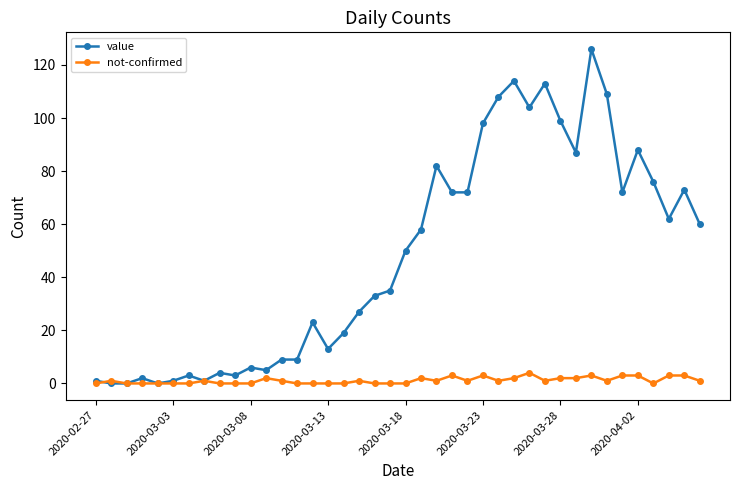

Reading left to right, transcribe all the data shown in this chart.

value: 1	0	0	2	0	1	3	1	4	3	6	5	9	9	23	13	19	27	33	35	50	58	82	72	72	98	108	114	104	113	99	87	126	109	72	88	76	62	73	60
not-confirmed: 0	1	0	0	0	0	0	1	0	0	0	2	1	0	0	0	0	1	0	0	0	2	1	3	1	3	1	2	4	1	2	2	3	1	3	3	0	3	3	1